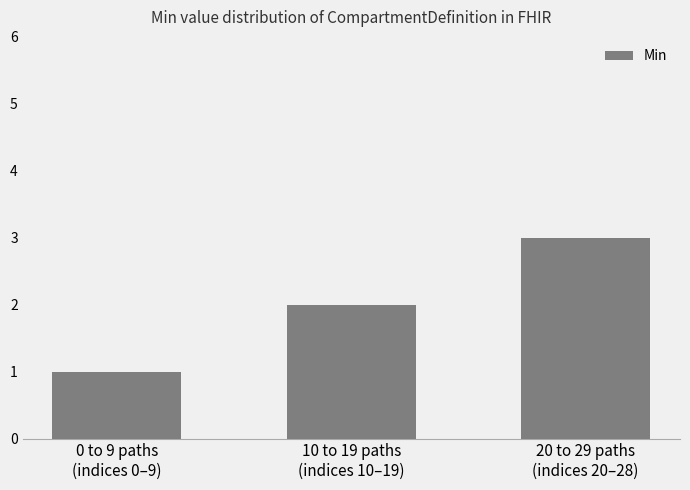

Rank the categories by value from highest to lowest.

20 to 29 paths
(indices 20–28), 10 to 19 paths
(indices 10–19), 0 to 9 paths
(indices 0–9)